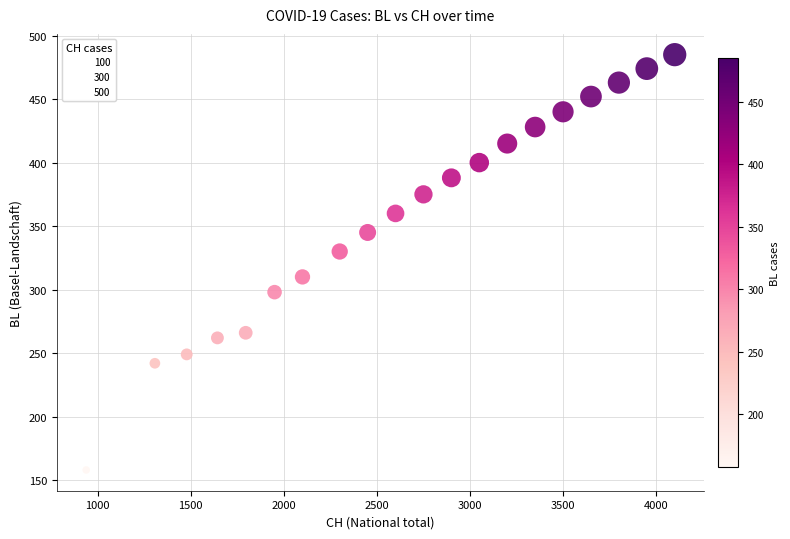

What is the range of Y values (max minus min)?

327